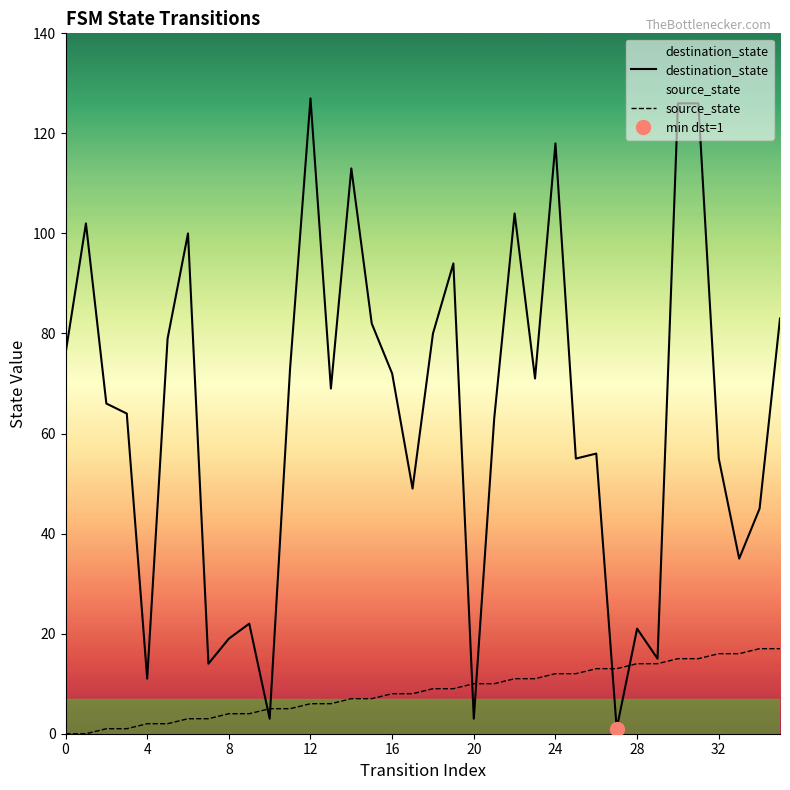

How many data points in source_state are less than 9?

18